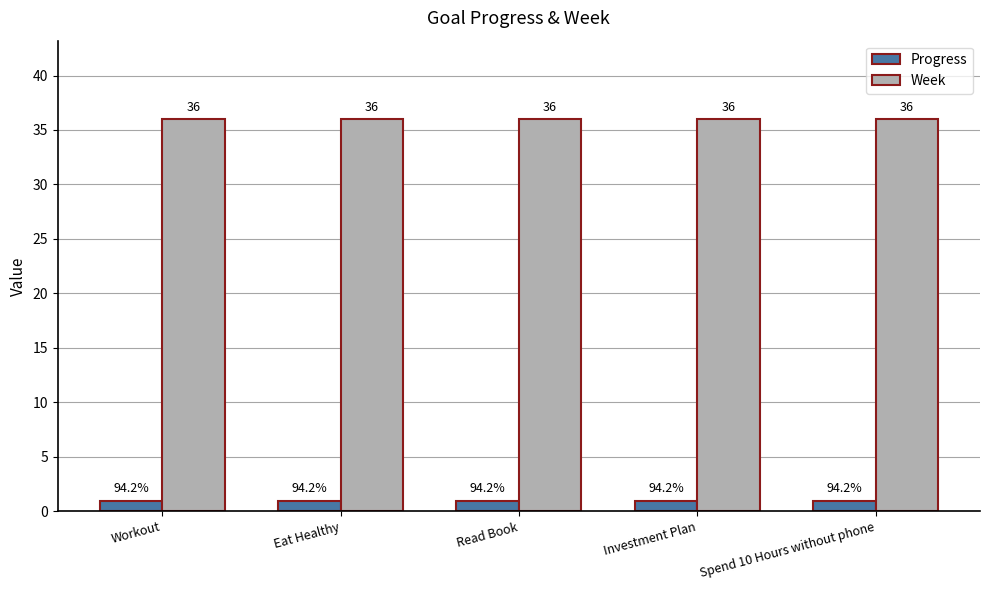

What is the sum of all Progress values?

4.7